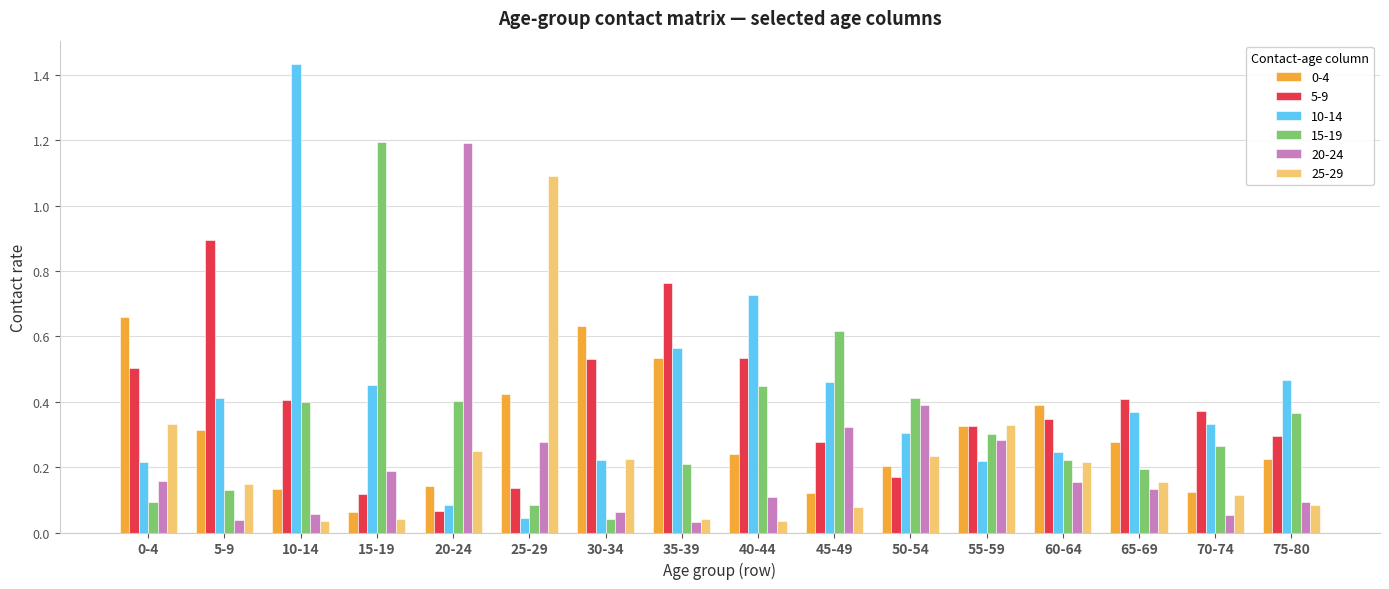

At which label is 15-19 closest to 0?

30-34